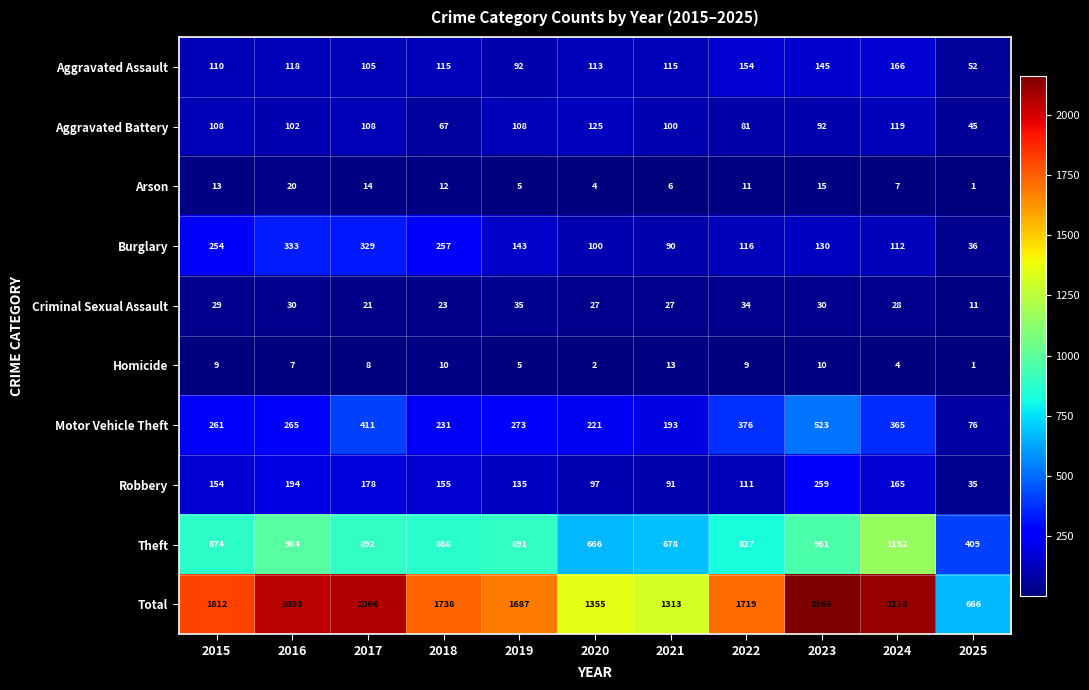

What is the difference between the highest and lowest values at 2024?

2114